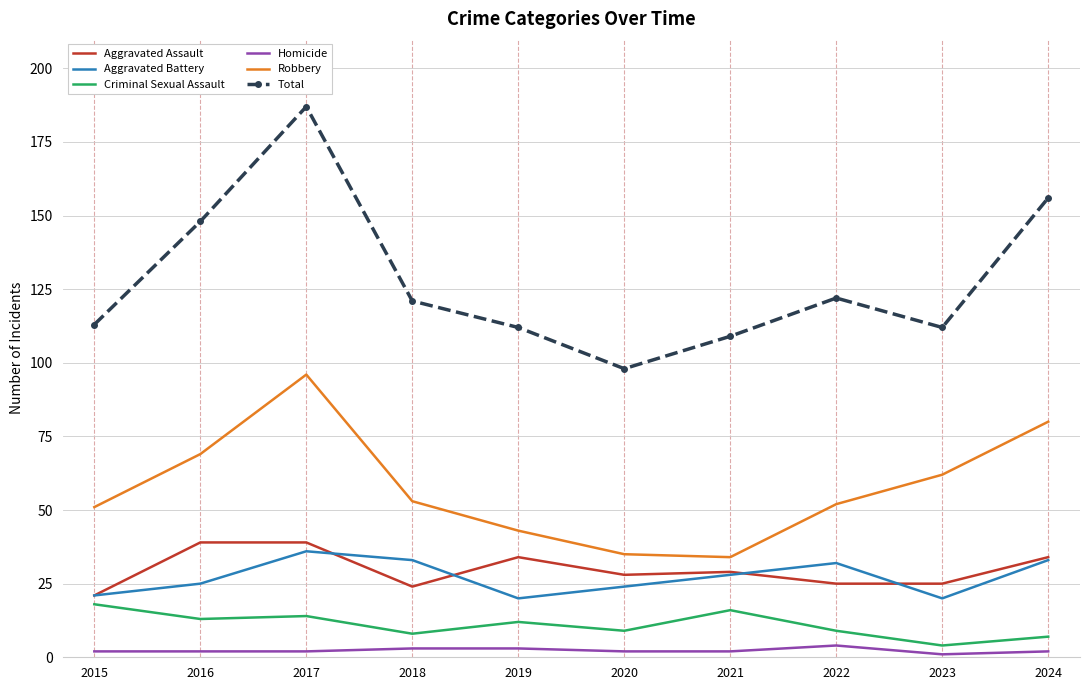

True or false: Total and Aggravated Assault cross at least once.

False